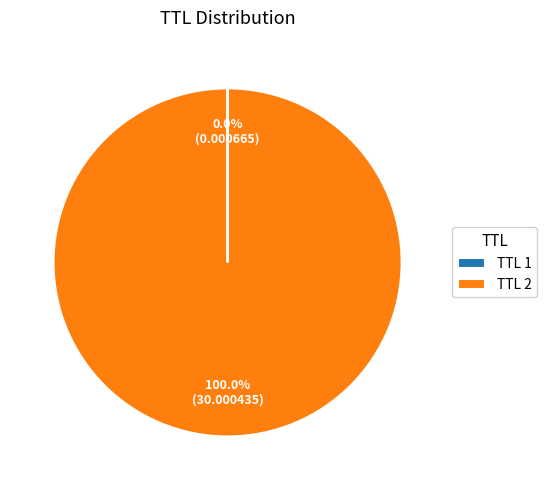

Is there a majority slice in this chart?

Yes